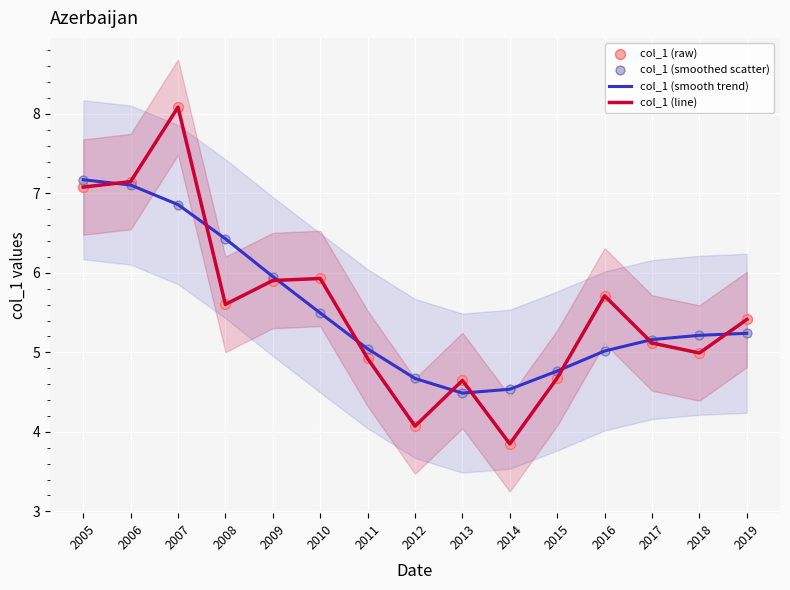

Which series reaches the minimum Y coordinate?

col_1 (line)